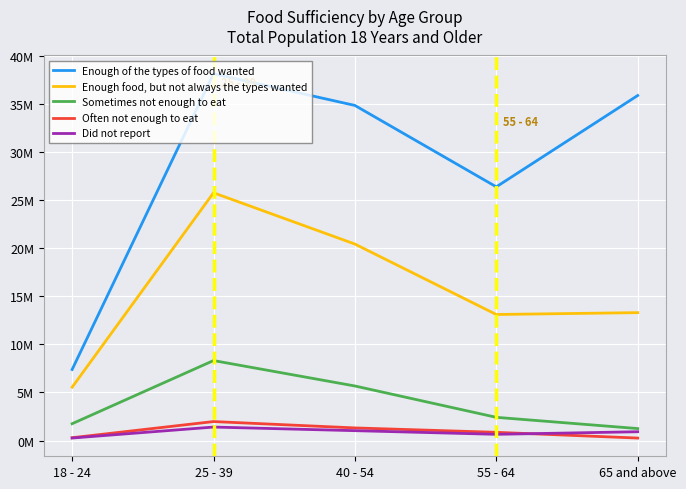

List the labels in order of Sometimes not enough to eat value, largest first.

25 - 39, 40 - 54, 55 - 64, 18 - 24, 65 and above